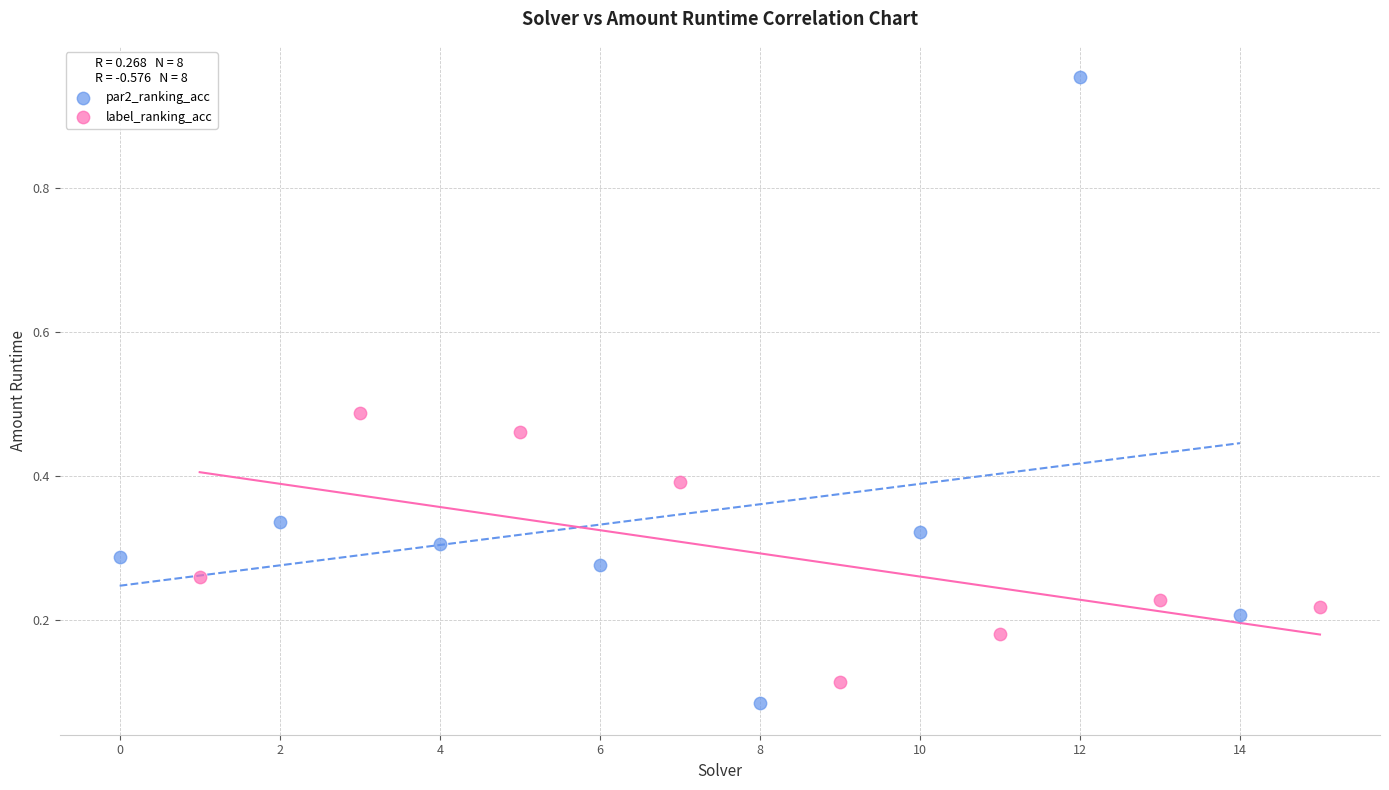

Which series contains the highest Y value?

par2_ranking_acc